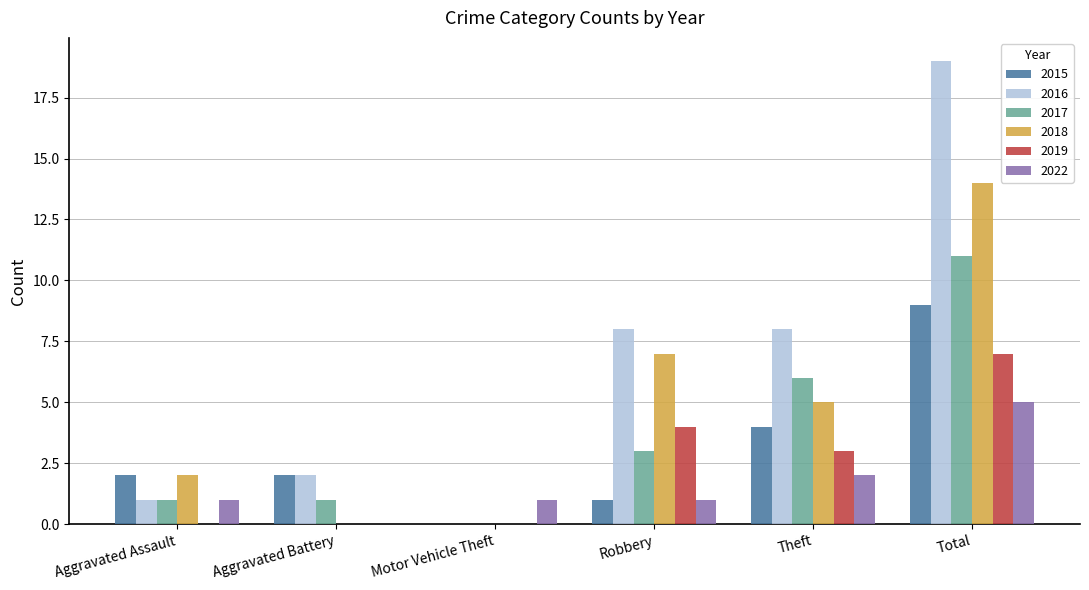

What is the total value across all series at Robbery?

24